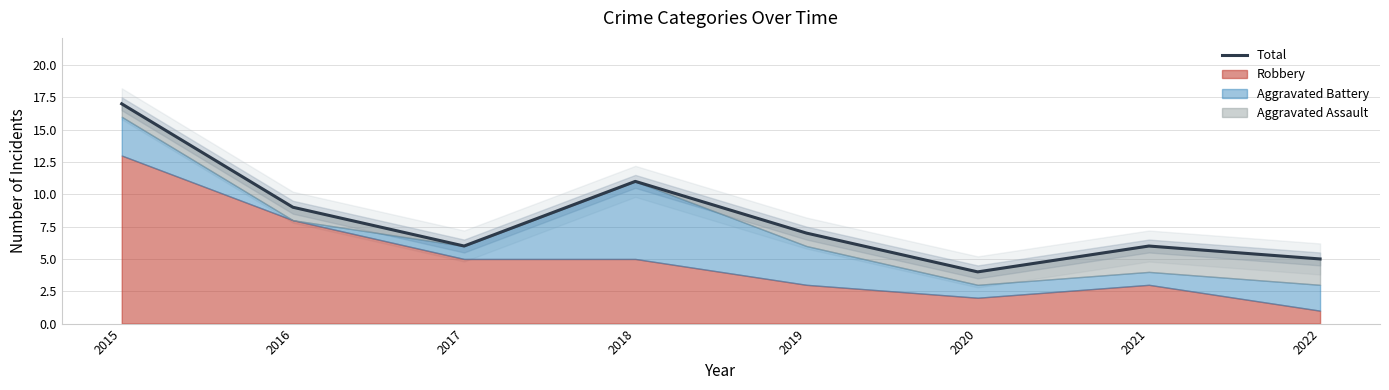

Is it true that the value at 2015 is 23?

False